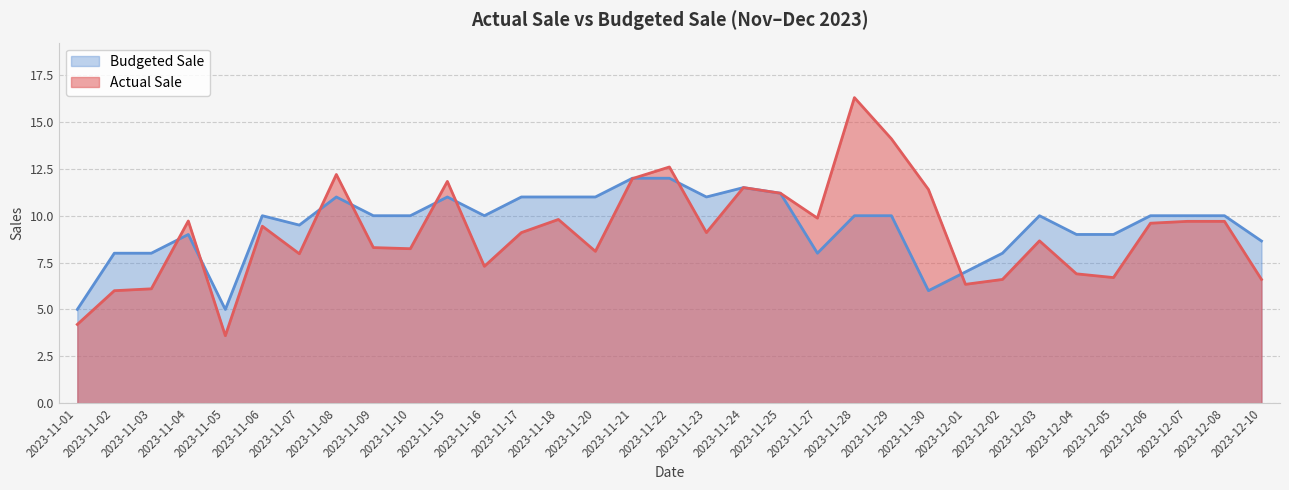

How many lines are shown in the chart?

2